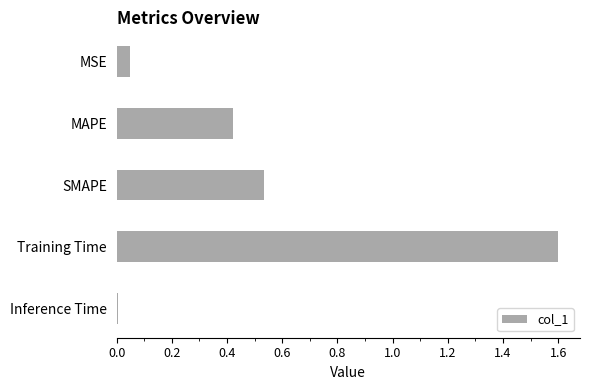

Are the bars horizontal?

Yes